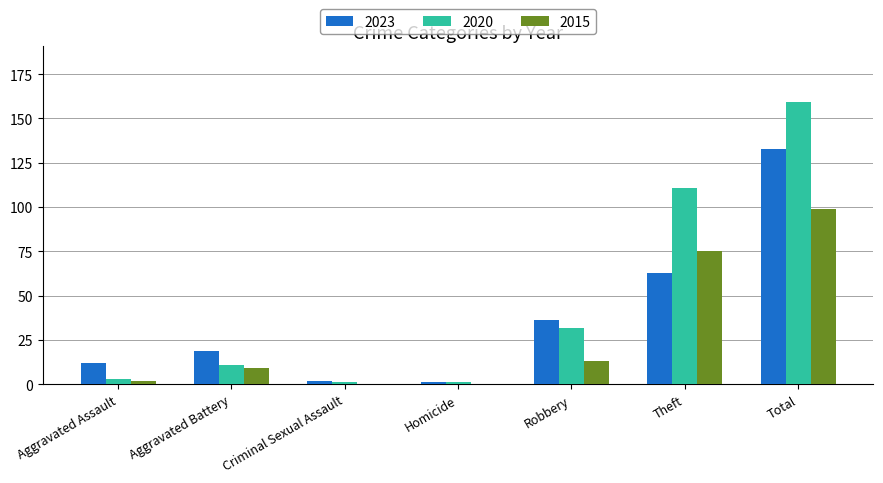

Where is 2020 nearest to the value 80?

Theft